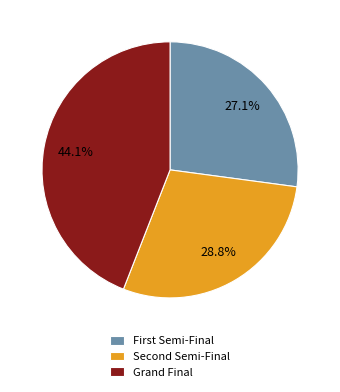

Is Grand Final the majority of the pie?

No